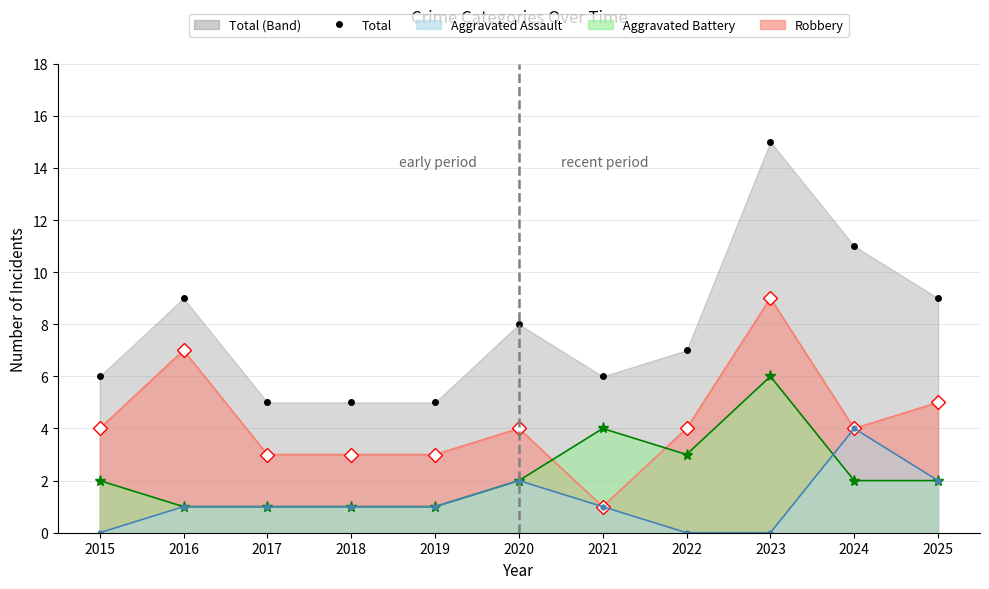

Rank the categories by Robbery line value from highest to lowest.

2023, 2016, 2025, 2015, 2020, 2022, 2024, 2017, 2018, 2019, 2021